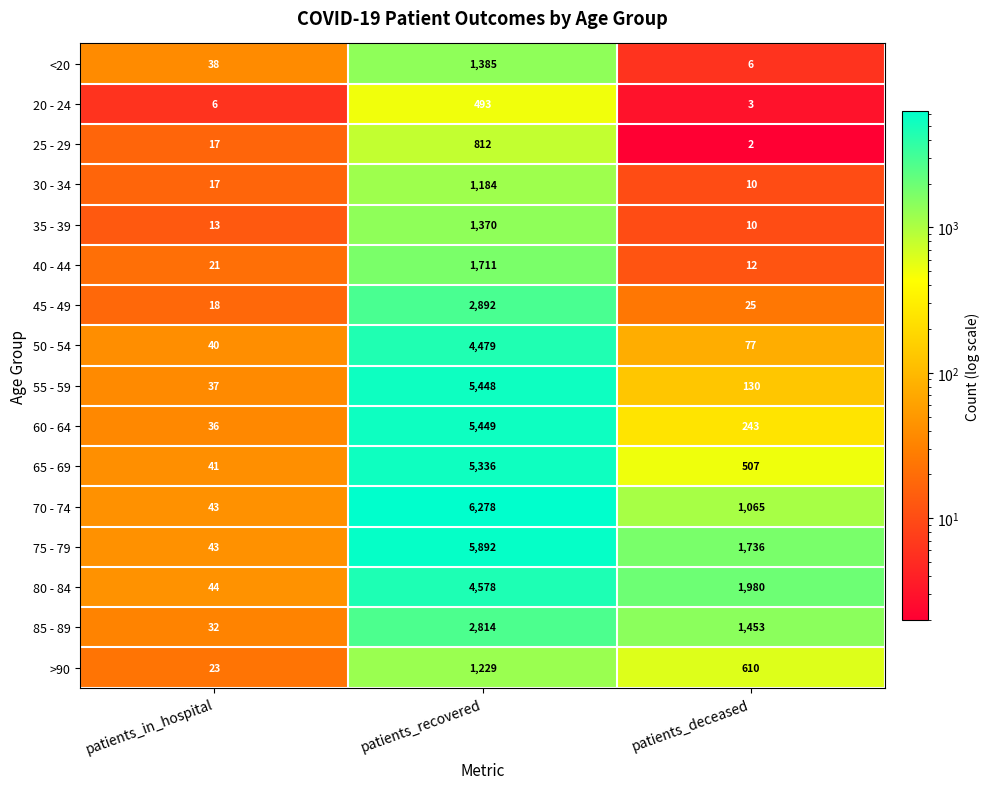

At how many categories does at least one series exceed 3978?

1